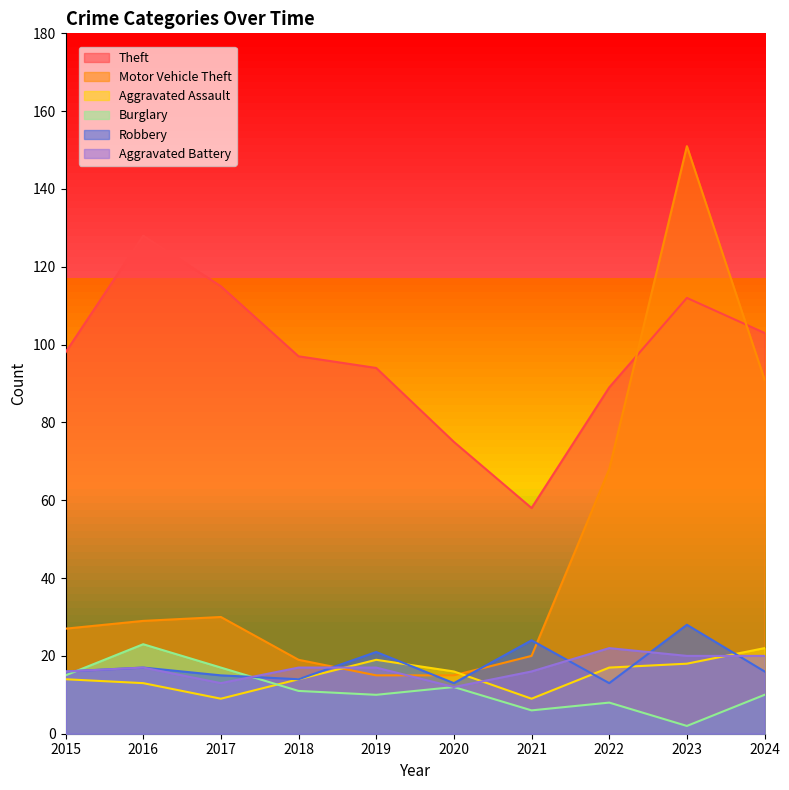

What is the sum of all Motor Vehicle Theft values?

465